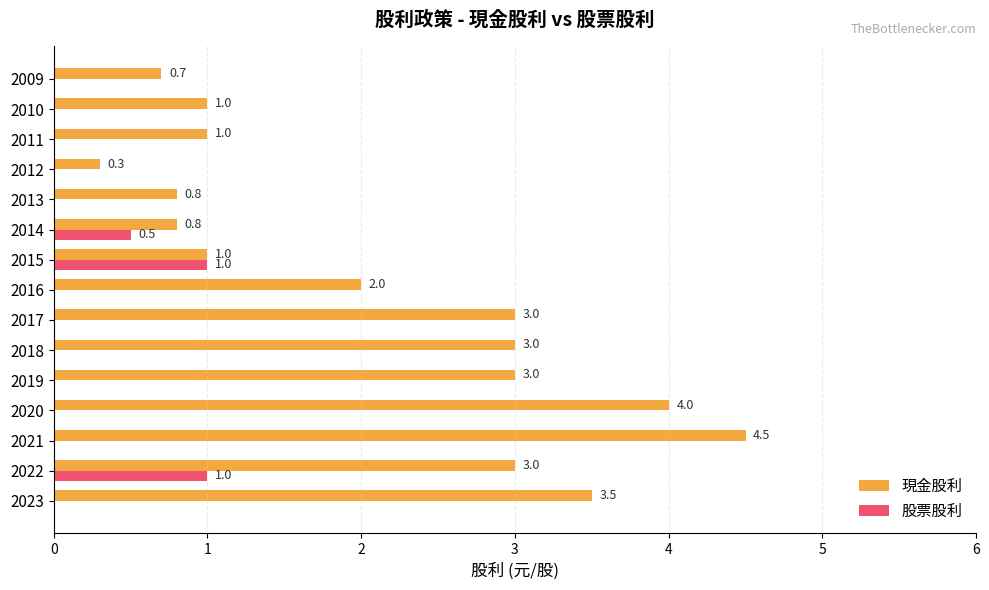

What value does the 現金股利 series have at 2010?

1.0